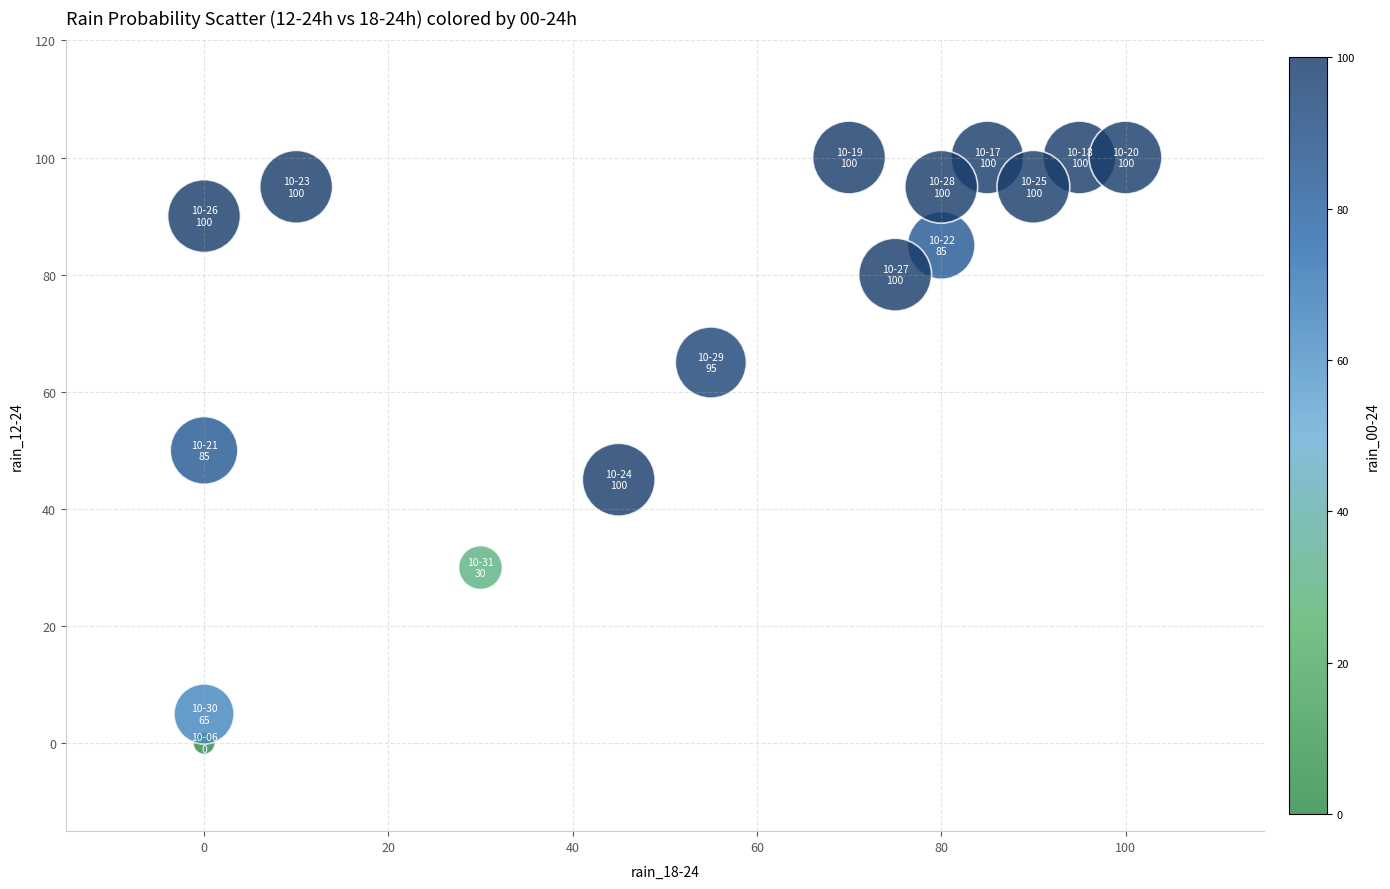

How many points are shown in the scatter plot?

16